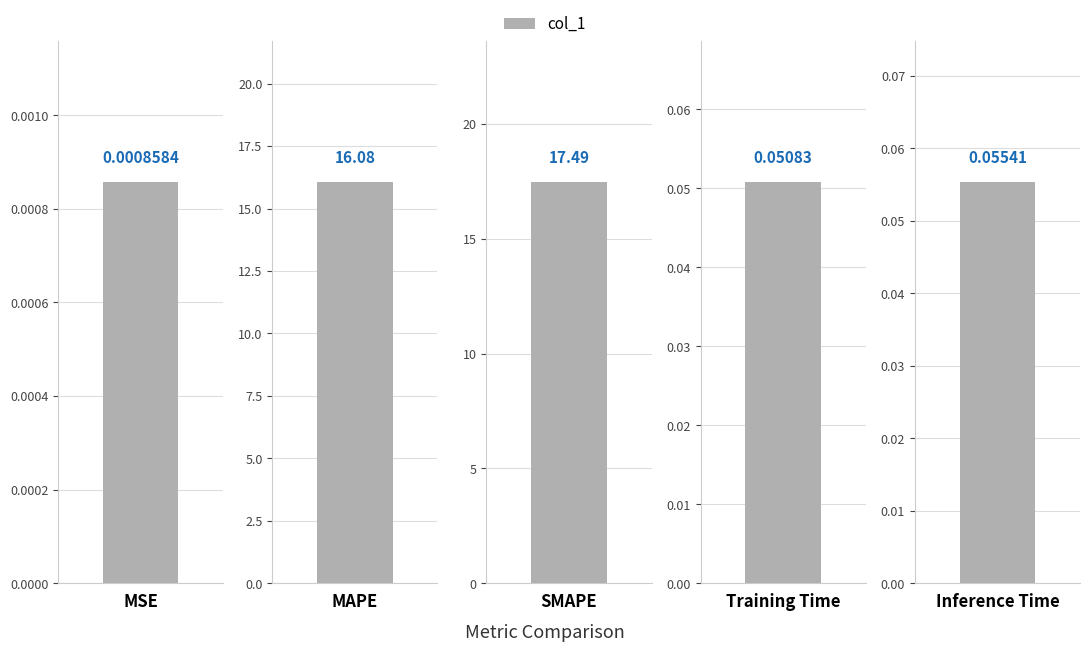

What is the change in value from MAPE to SMAPE?

+1.4